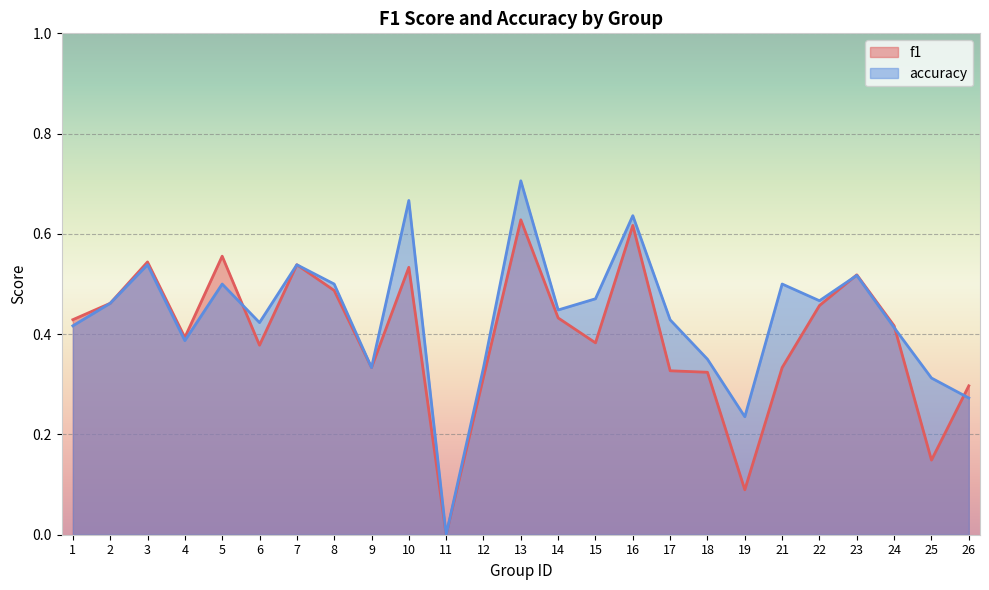

How many interior local valleys does the f1 series have?

7